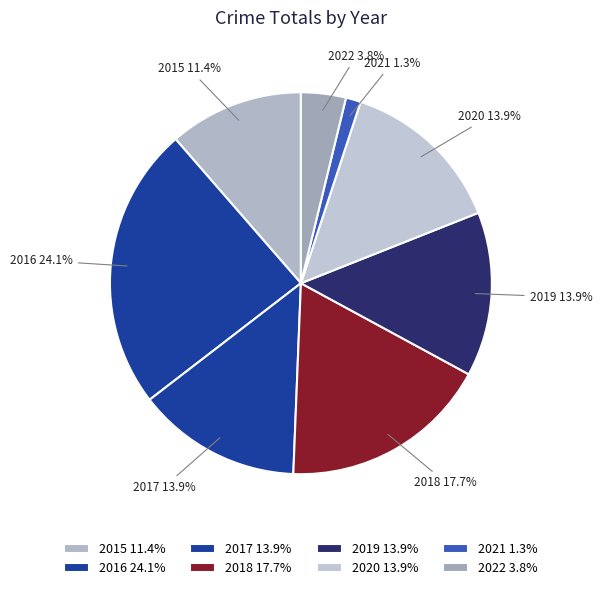

What percentage is NOT represented by 2018?

82.3%